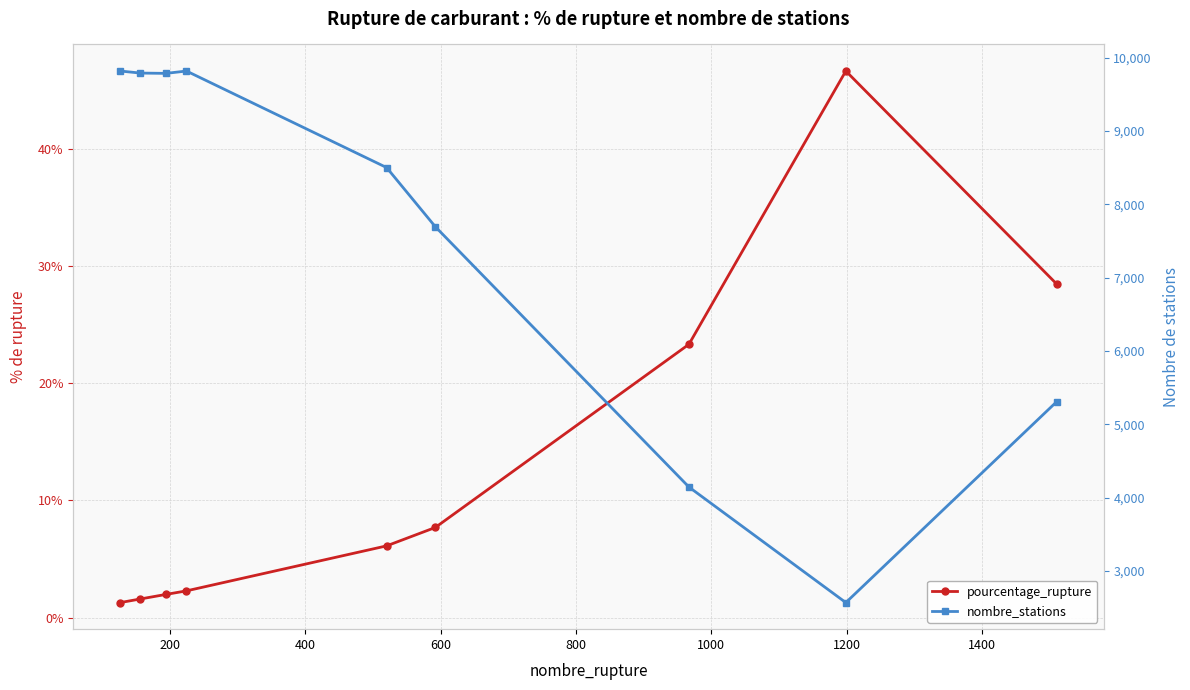

The nombre_stations series shows 5824.9 at 400. True or false?

False